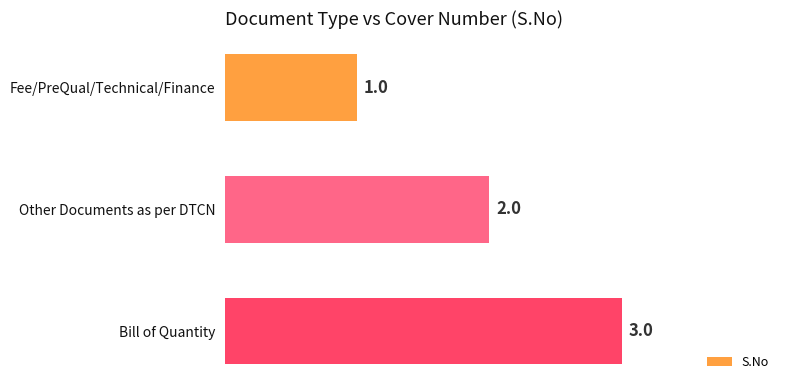

What position from the top is Fee/PreQual/Technical/Finance?

1